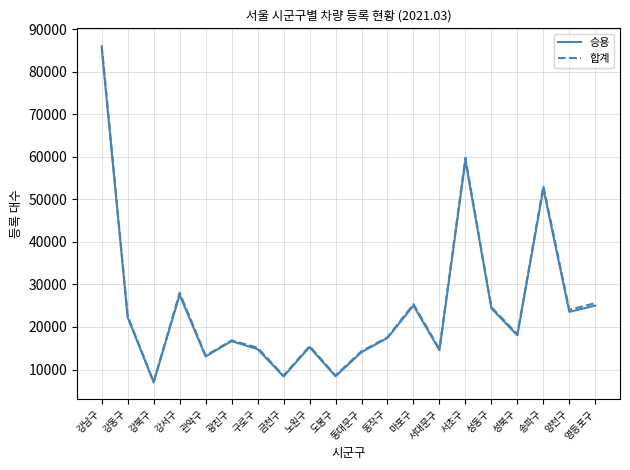

At which category is the sum across all series the highest?

강남구